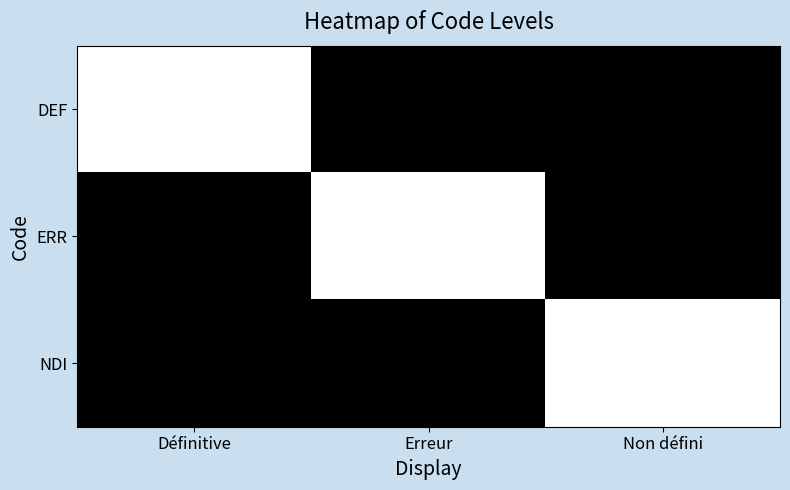

Which label corresponds to the smallest value in the chart?

Erreur